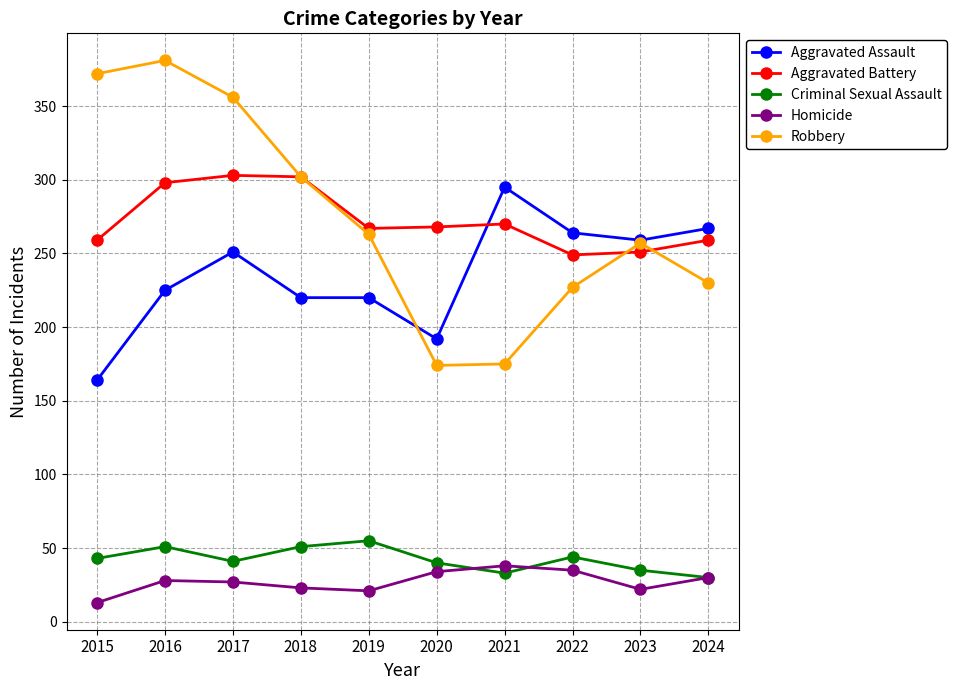

Rank the series by their maximum value, from highest to lowest.

Robbery, Aggravated Battery, Aggravated Assault, Criminal Sexual Assault, Homicide